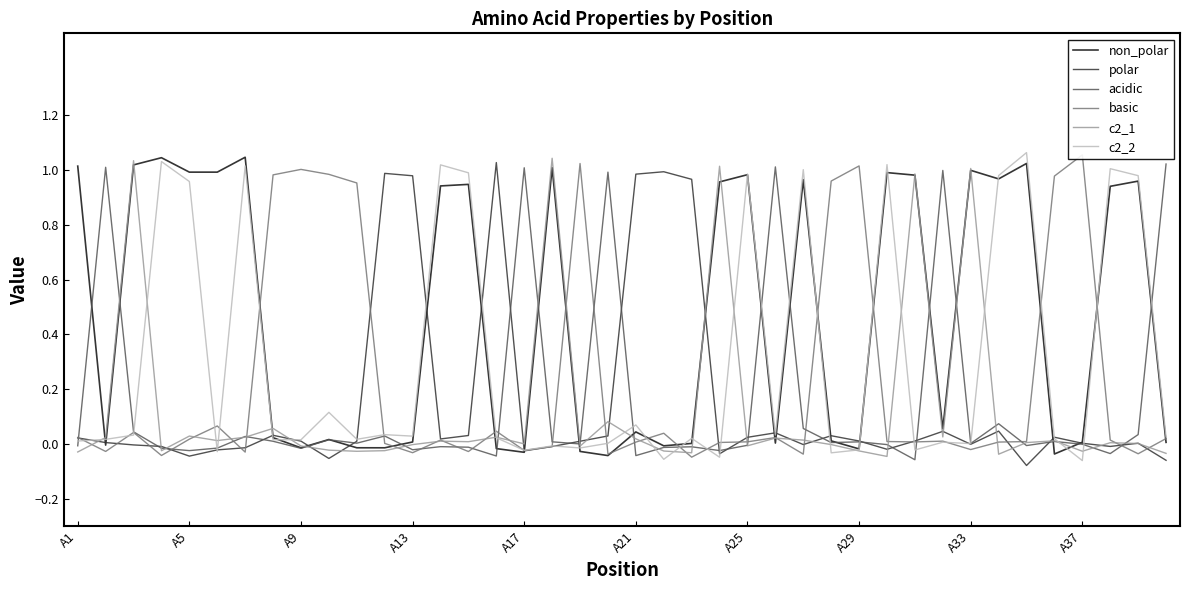

Is it true that non_polar equals 0.3 at A25?

False